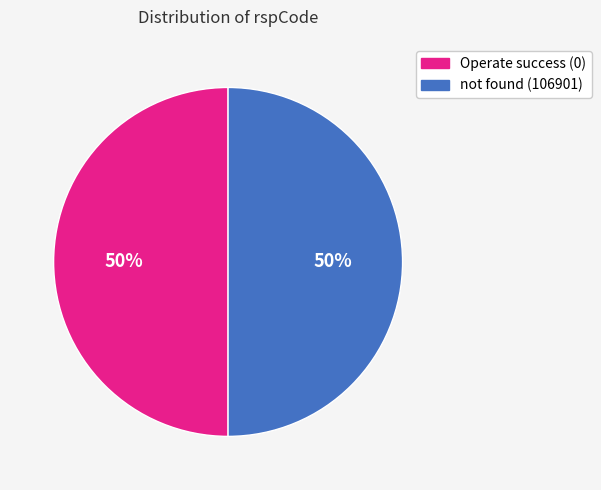

To the nearest percent, what is the average slice percentage?

50%